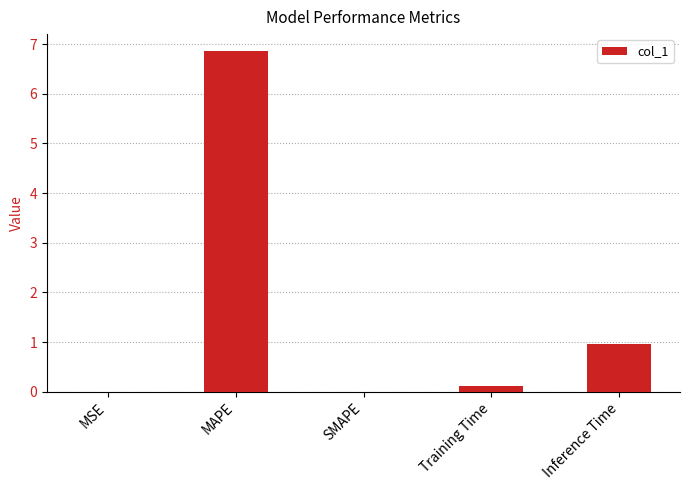

True or false: the data shows 0.0 at SMAPE.

True